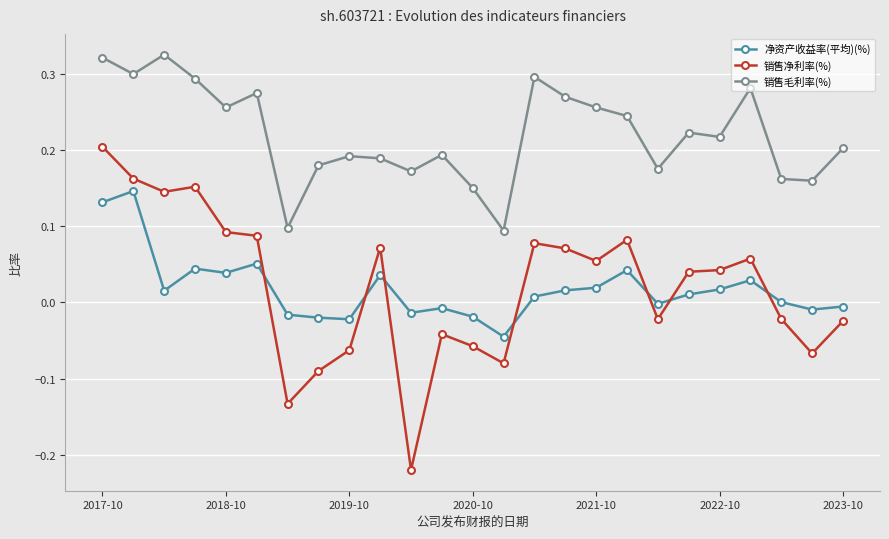

Count the number of data series in this chart.

3